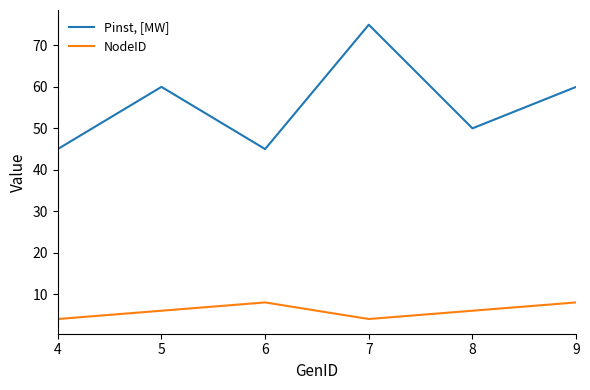

List the series in order of their overall mean, highest first.

Pinst, [MW], NodeID